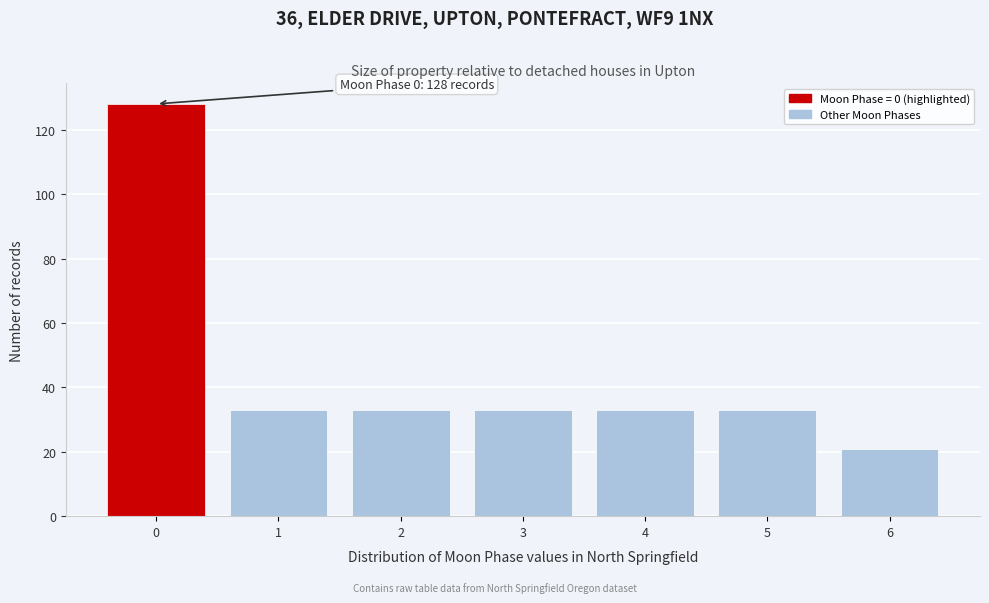

Reading left to right, transcribe all the data shown in this chart.

128	33	33	33	33	33	21